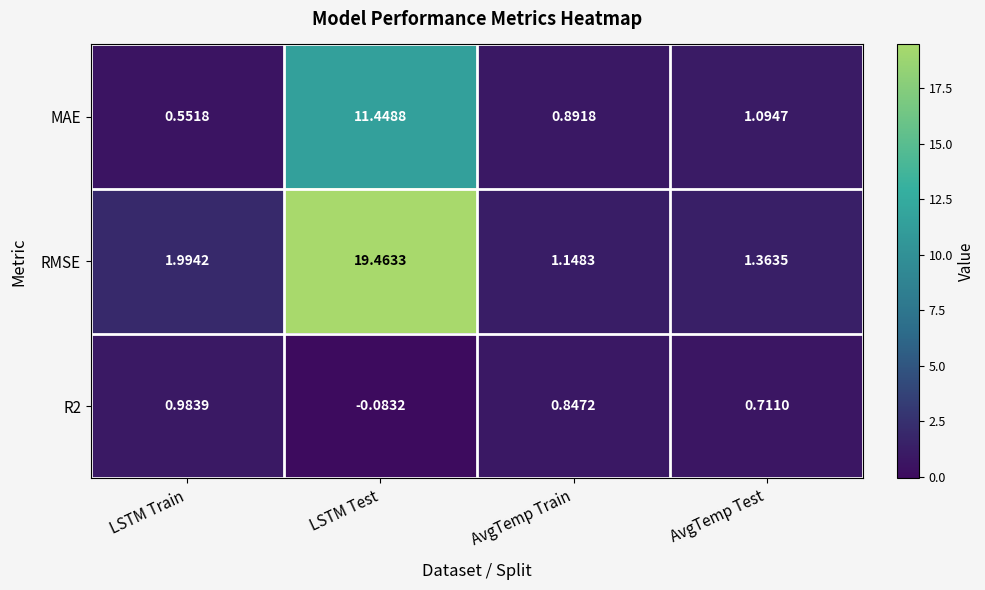

At which category does the chart reach its peak across all series?

LSTM Test